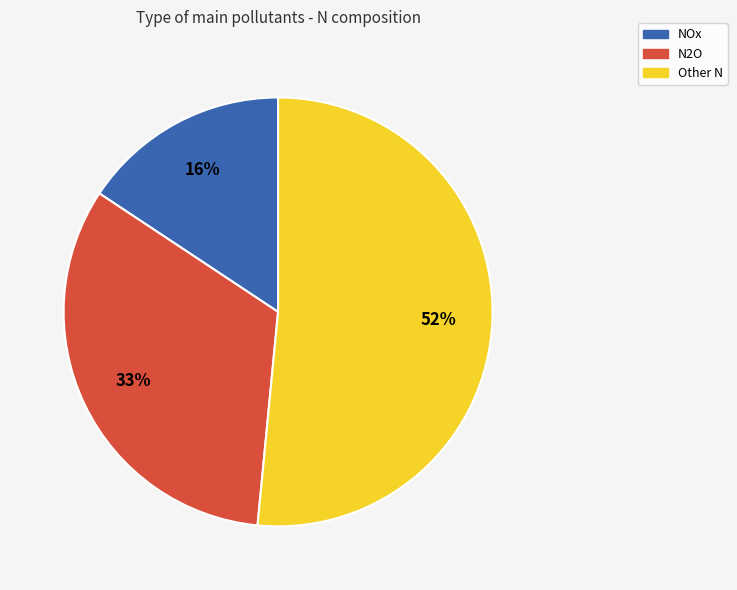

To the nearest percent, what is the difference between the largest and smallest slice percentages?

36%